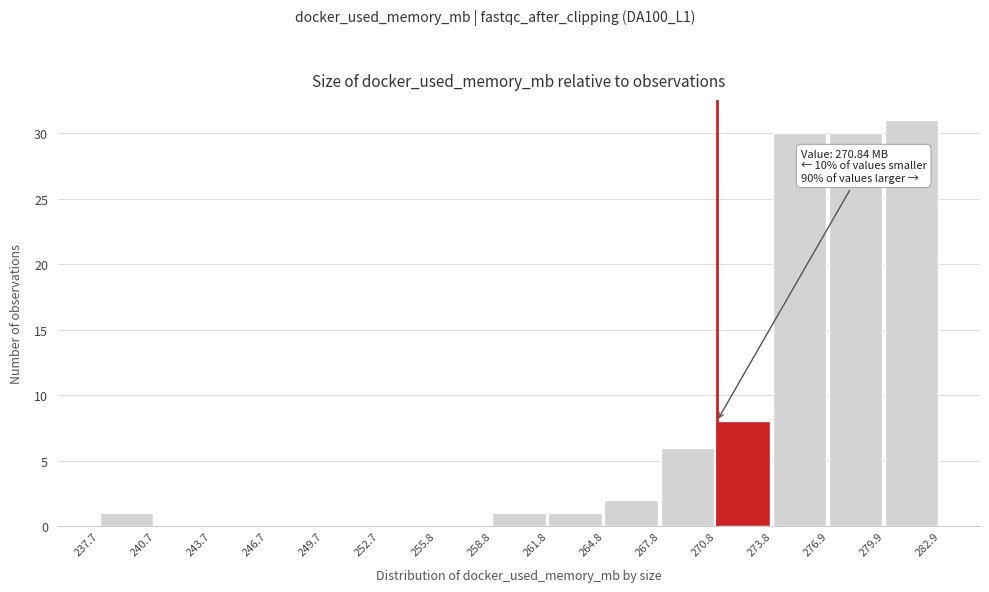

Which range on the x-axis has the tallest bar?

279.9 to 282.9